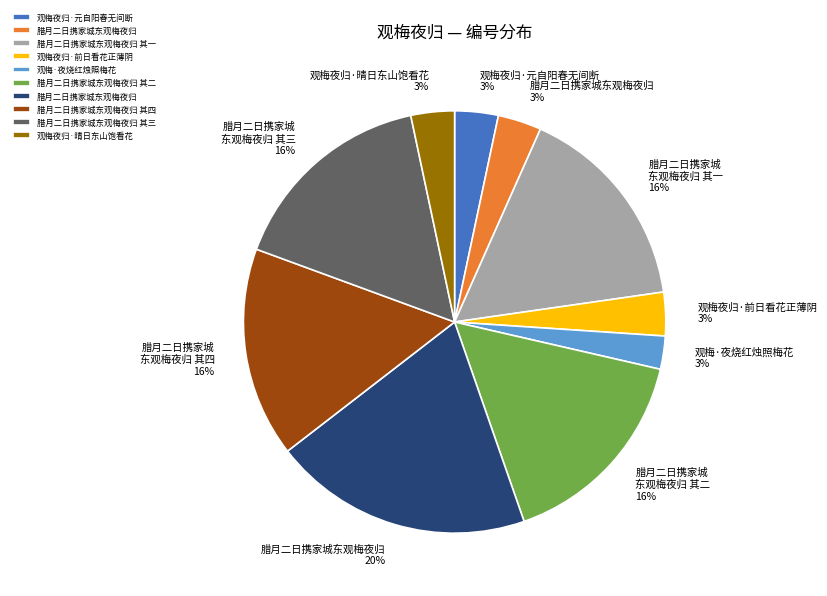

How many segments does this pie chart have?

10